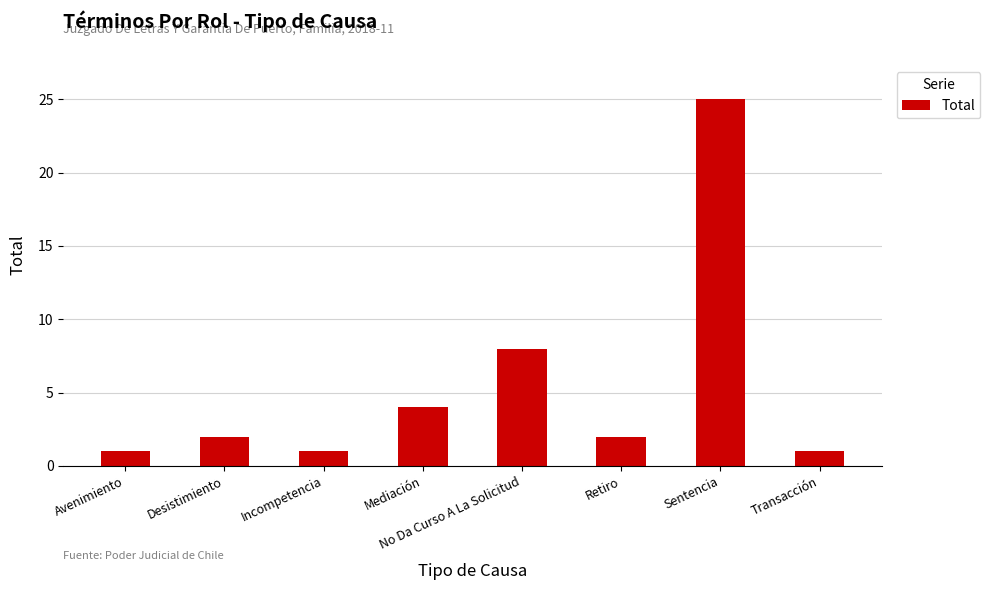

Approximately how many times larger is the value at Mediación compared to Incompetencia?

4.0